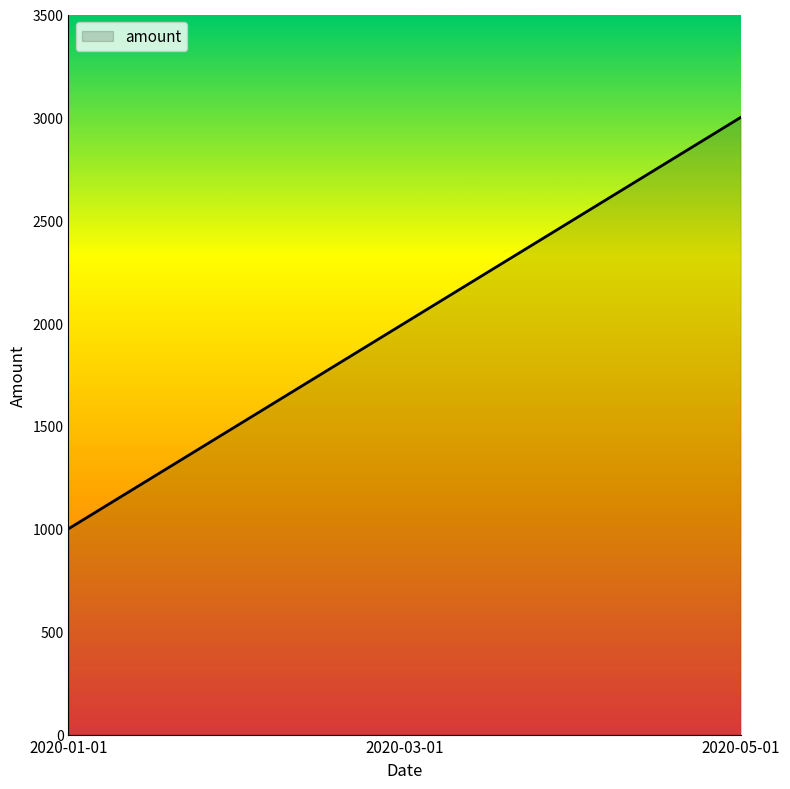

How many values are between 1000 and 3000?

3